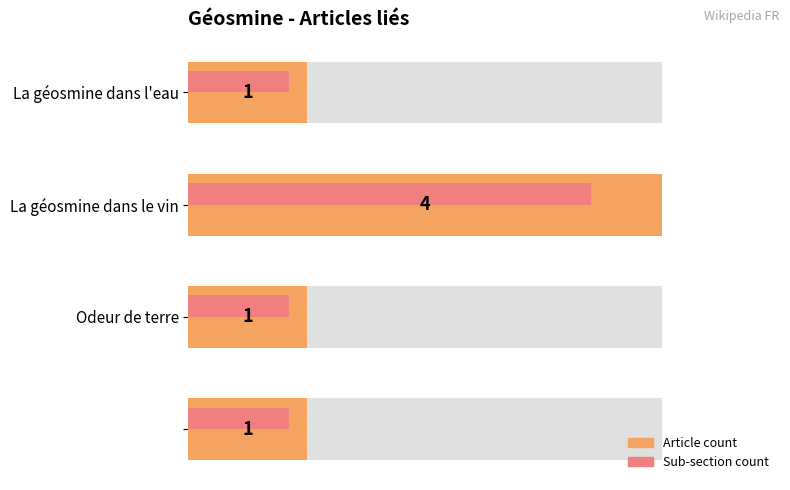

The value of Article count at 1 is 0.3. True or false?

False